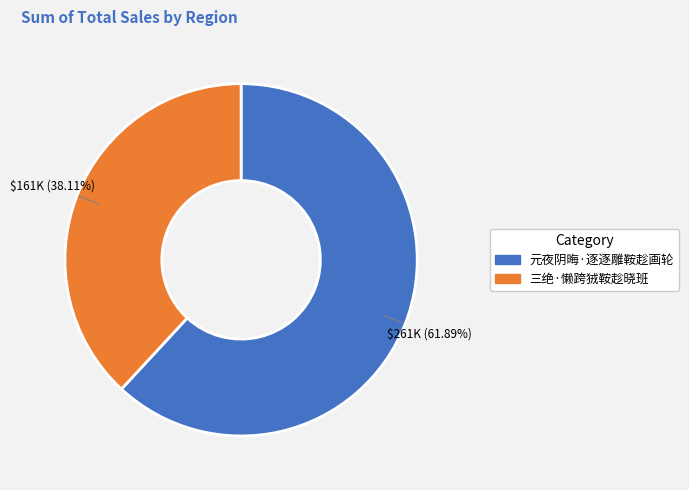

To the nearest percent, what is the combined percentage of 元夜阴晦·逐逐雕鞍趁画轮 and 三绝·懒跨狨鞍趁晓班?

100%